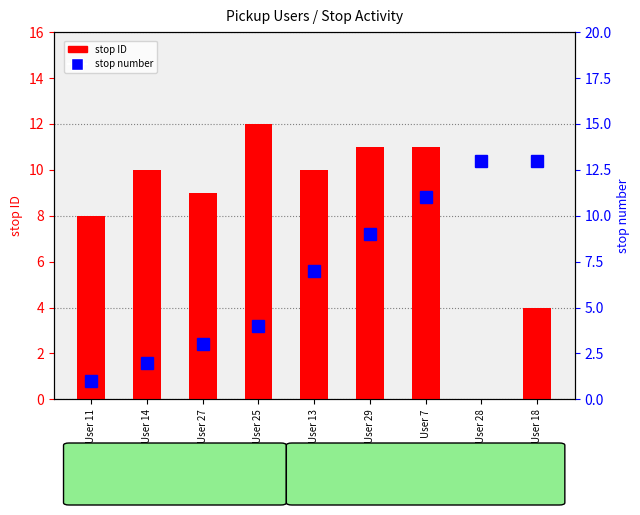

Is the value of stop number at User 25 greater than the value of stop ID at User 25?

No